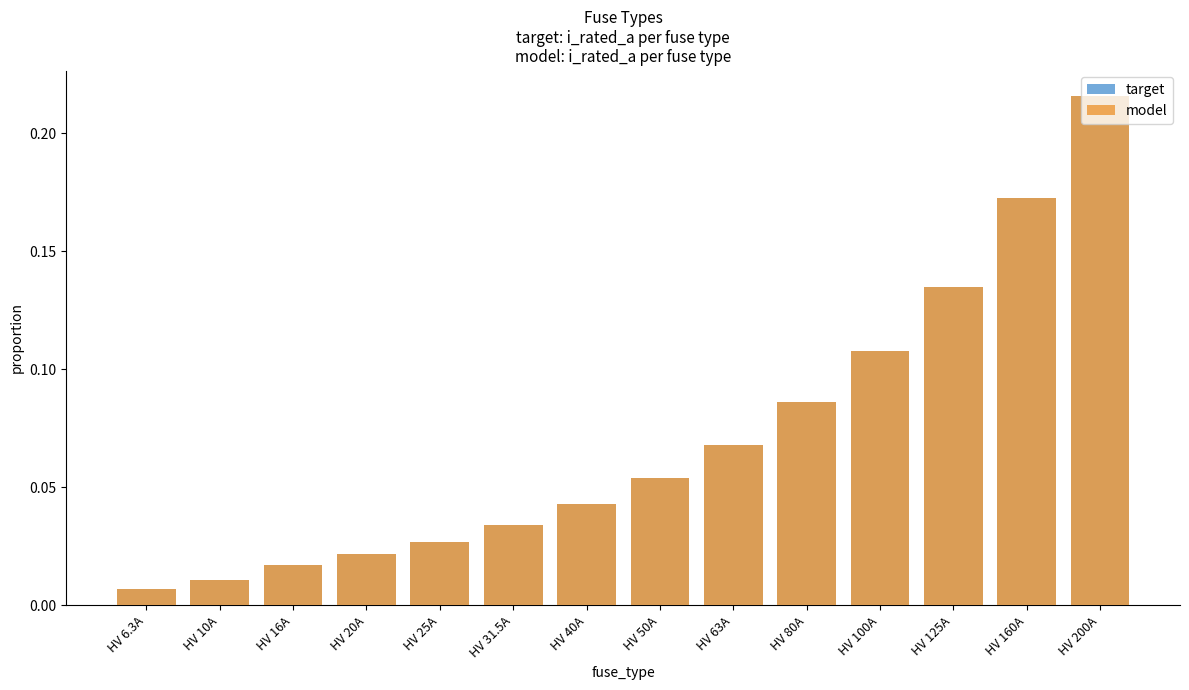

Is it true that model equals 0.2 at HV 125A?

False